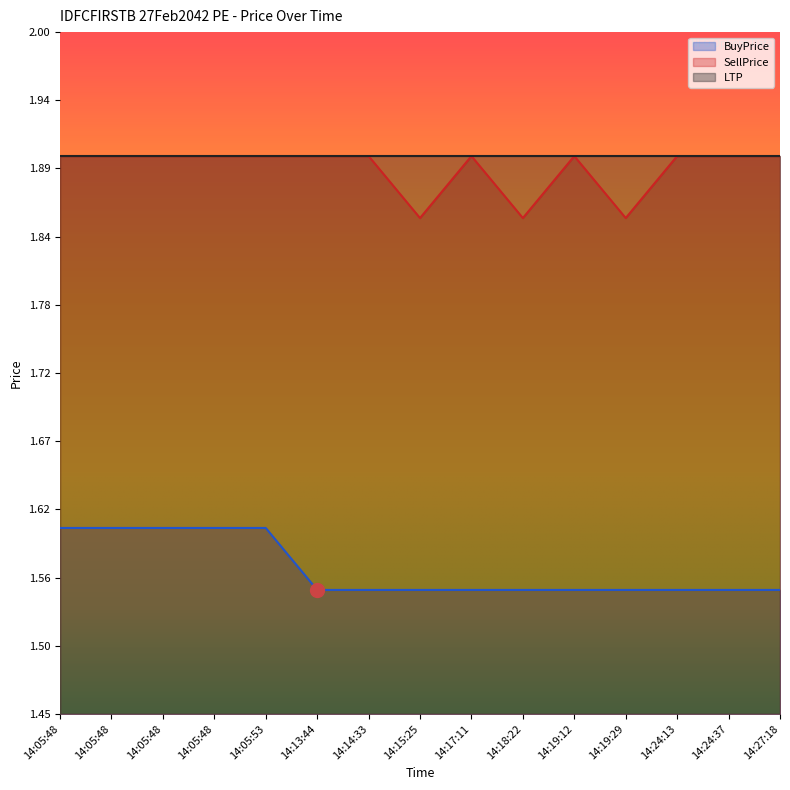

Which series changed the most between 14:19:12 and 14:19:29?

SellPrice